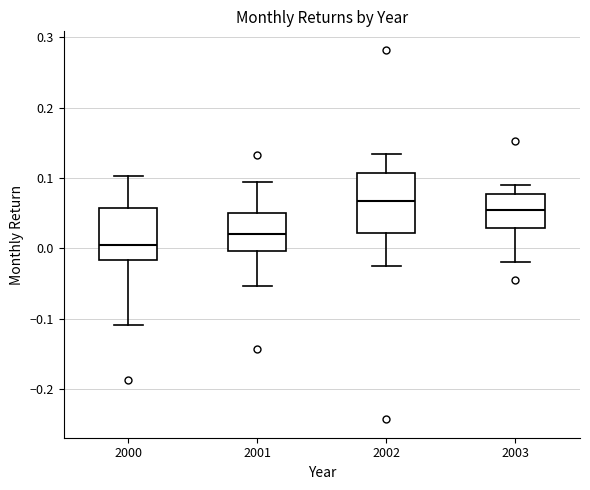

Where does the median line of the box at x = 2003 sit on the y-axis? The values are not printed on the chart, so give them approximately, as read against the axis.

0.06